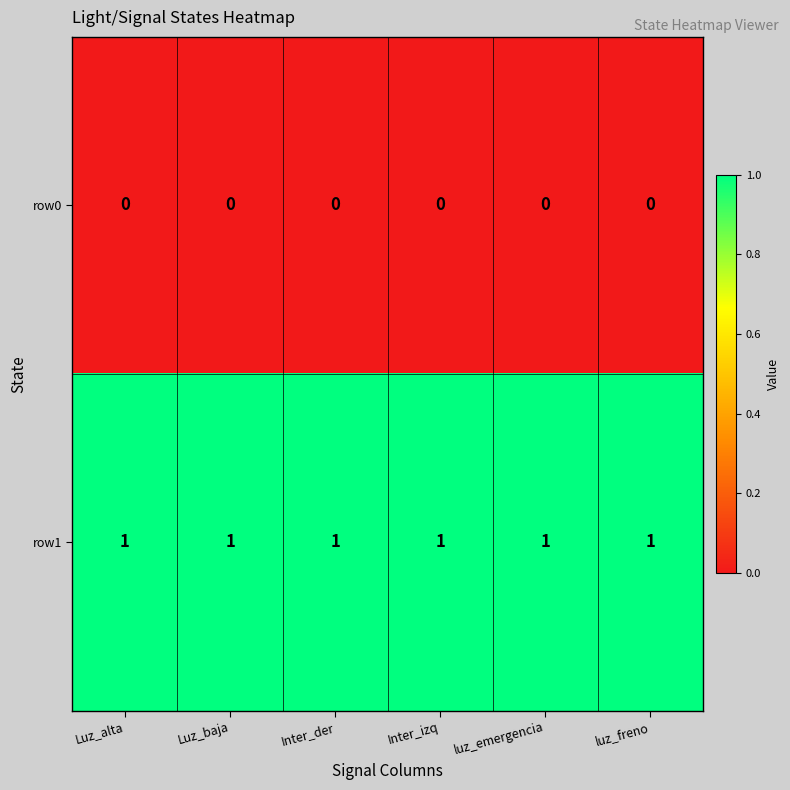

Which series has the largest total across all categories?

row1